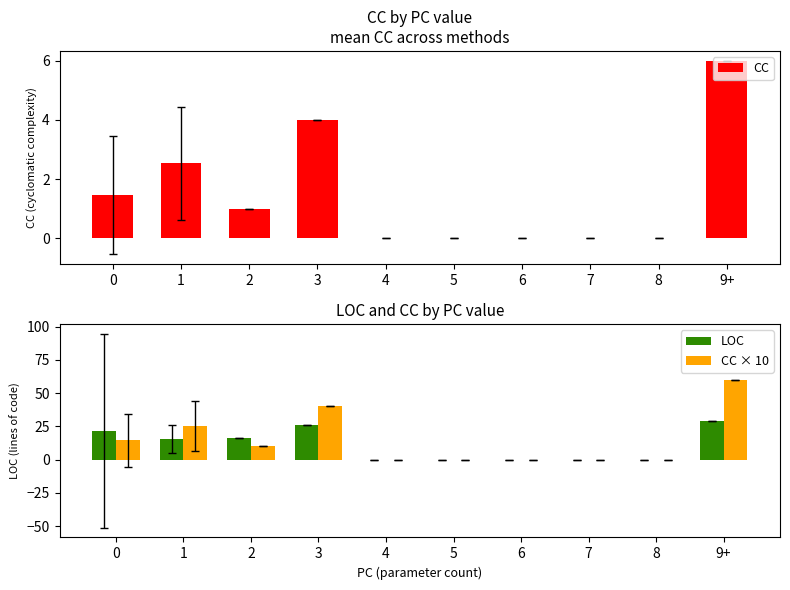

What is the difference between the maximum and minimum values in the CC series?

6.0